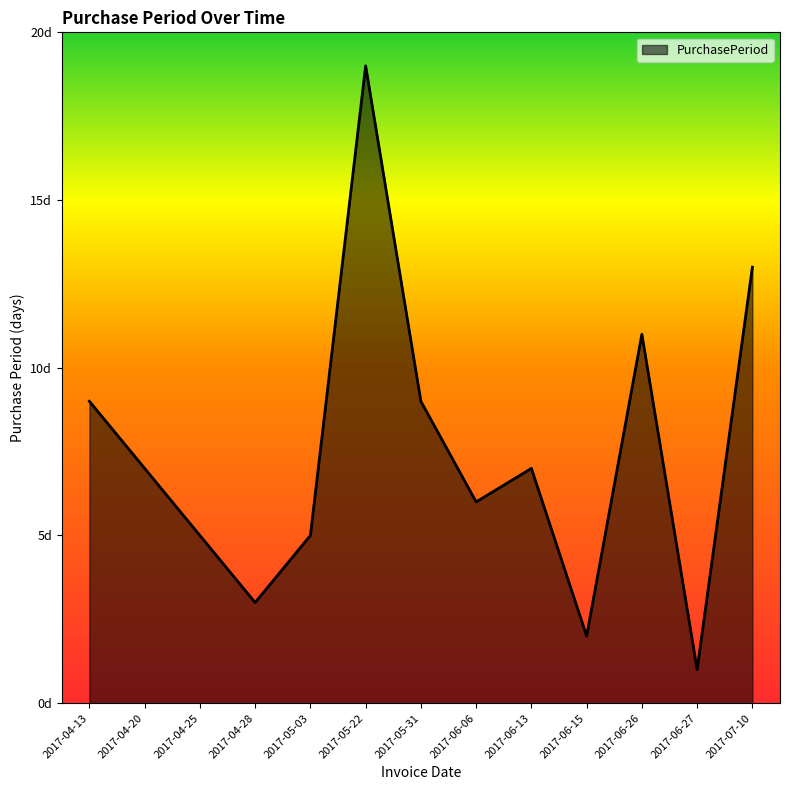

Reading left to right, transcribe all the data shown in this chart.

2017-04-13=9	2017-04-20=7	2017-04-25=5	2017-04-28=3	2017-05-03=5	2017-05-22=19	2017-05-31=9	2017-06-06=6	2017-06-13=7	2017-06-15=2	2017-06-26=11	2017-06-27=1	2017-07-10=13